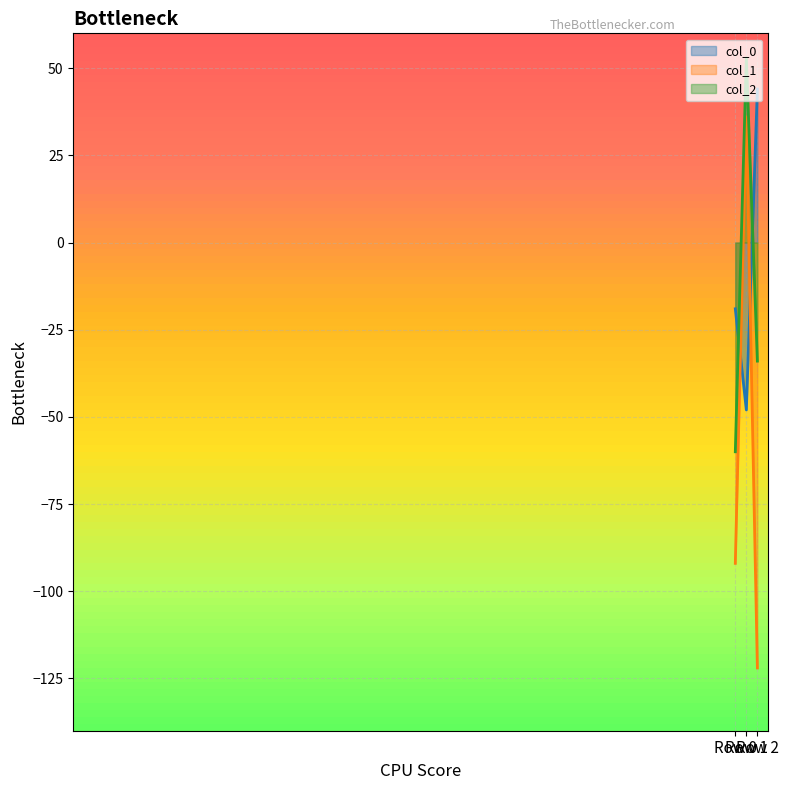

What is the sum of all col_1 values?

-178